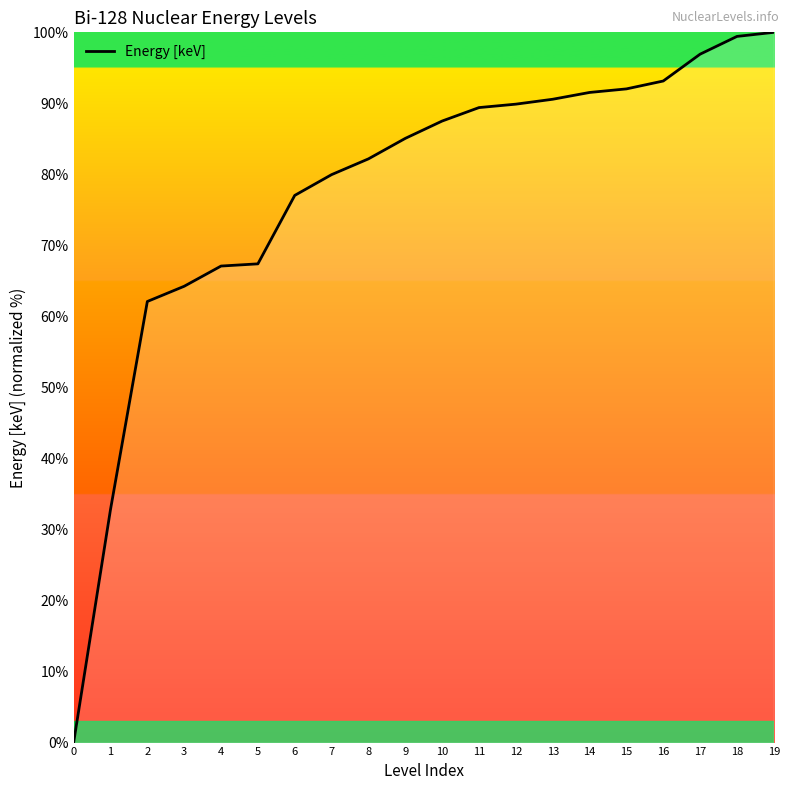

What is the change in value from 5 to 14?

+24.1